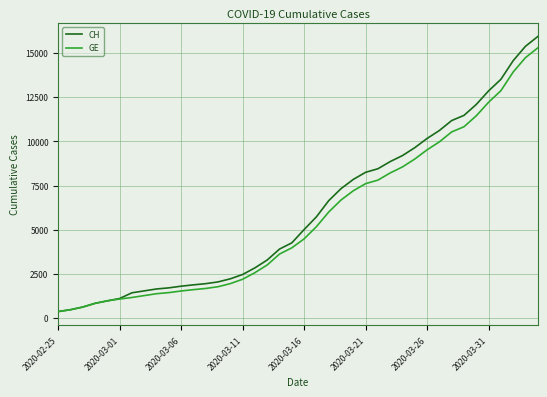

What is the maximum value for CH?

15926